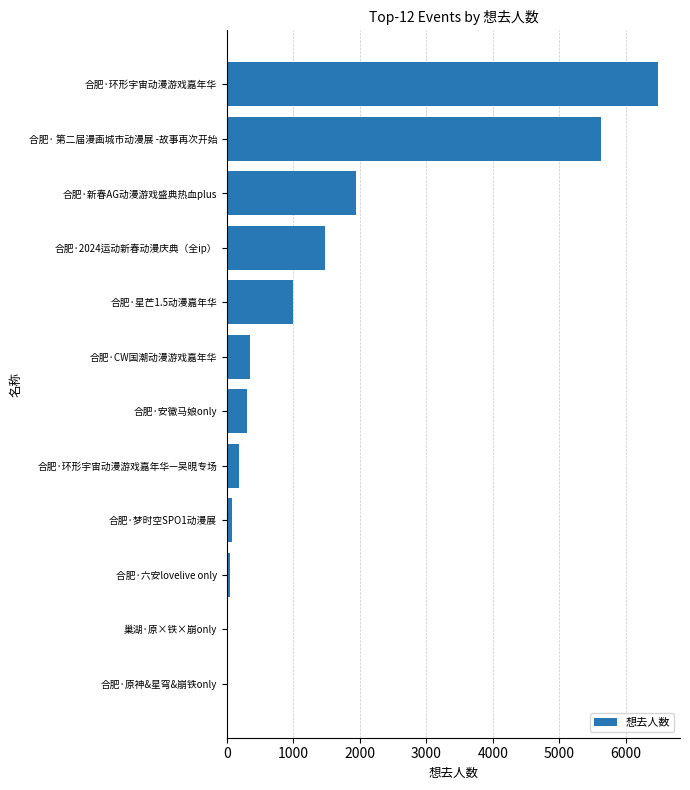

Count the number of categories in the chart.

12